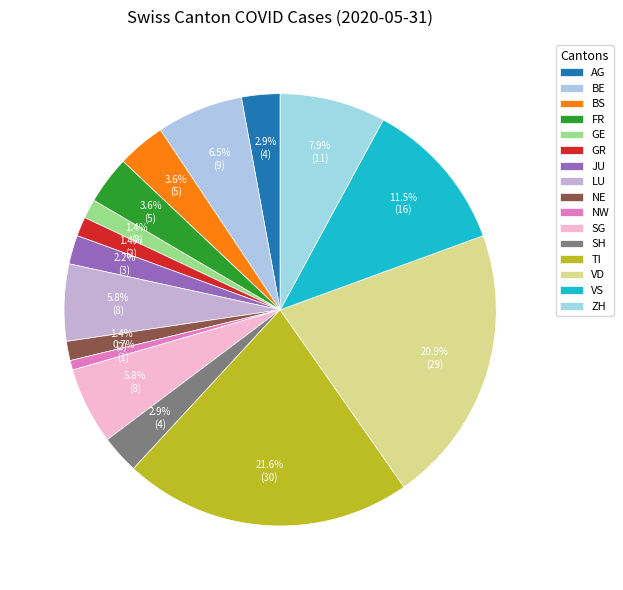

How many slices are in this pie chart?

16